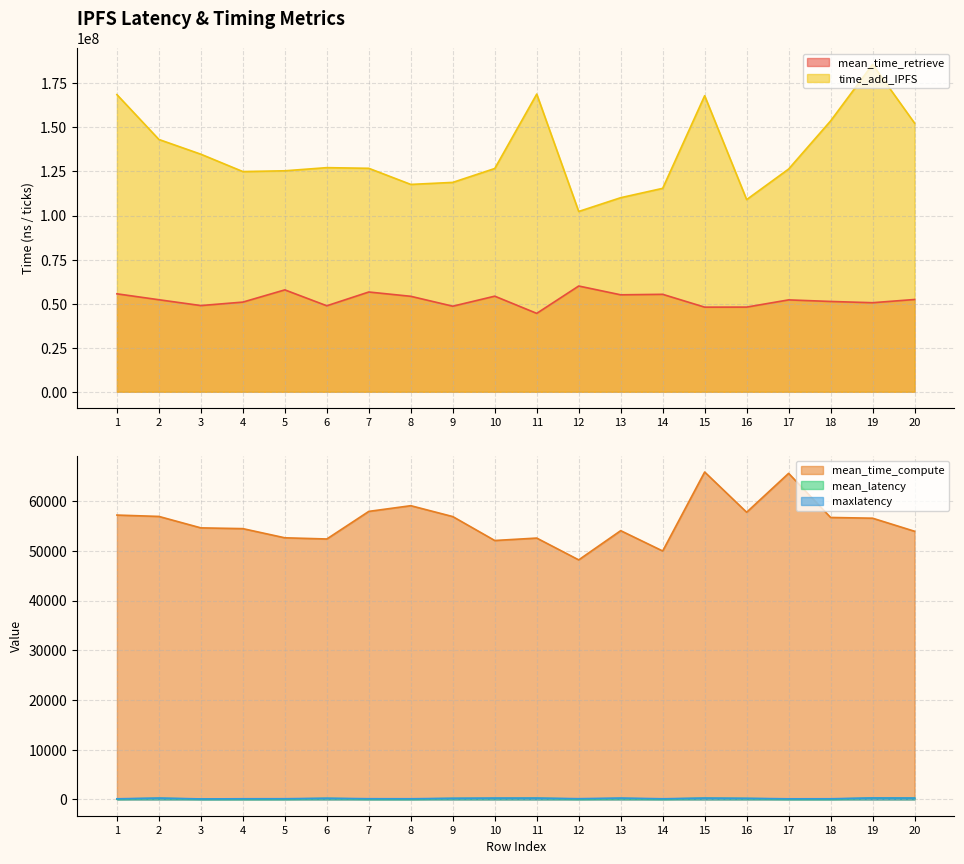

Reading left to right, what are all the values shown in this chart?

mean_time_retrieve: 1=55571625.1	2=52211048.7	3=48906083.4	4=50873333.6	5=57809773.3	6=48783305.4	7=56602739.9	8=54159594.2	9=48548321.9	10=54233641.9	11=44481675.4	12=59999187.4	13=55008690.4	14=55286554.8	15=48009885.2	16=48040050.7	17=52129291.2	18=51234478.0	19=50527318.9	20=52352060.4
mean_time_compute: 1=57198.8	2=56925.9	3=54622.8	4=54469.9	5=52625.1	6=52387.7	7=57941.1	8=59086.1	9=56895.6	10=52082.6	11=52570.4	12=48185.4	13=54062.2	14=49972.1	15=65863.9	16=57770.1	17=65594.9	18=56716.7	19=56569.2	20=53940.8
time_add_IPFS: 1=168582204.0	2=143138096.0	3=134771605.0	4=124921619.0	5=125367442.0	6=127151519.0	7=126774677.0	8=117634477.0	9=118784520.0	10=126664418.0	11=168884254.0	12=102290558.0	13=110103618.0	14=115412611.0	15=167955937.0	16=109030392.0	17=126364318.0	18=153666179.0	19=185711917.0	20=152398272.0
mean_latency: 1=56.6	2=198.0	3=49.0	4=52.0	5=59.3	6=178.6	7=57.7	8=55.0	9=170.6	10=183.1	11=217.1	12=60.7	13=167.2	14=55.9	15=218.2	16=159.9	17=52.0	18=51.1	19=237.6	20=208.9
maxlatency: 1=110.0	2=258.0	3=87.0	4=118.0	5=126.0	6=219.0	7=127.0	8=119.0	9=209.0	10=255.0	11=250.0	12=134.0	13=258.0	14=117.0	15=253.0	16=204.0	17=109.0	18=117.0	19=281.0	20=262.0